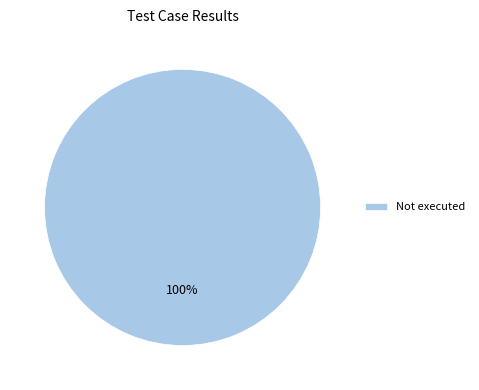

What is the majority slice?

Not executed